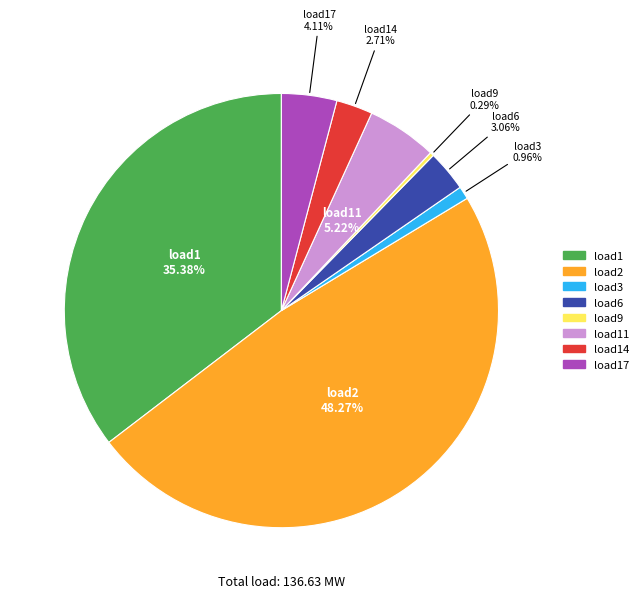

Does any single category account for the majority?

No